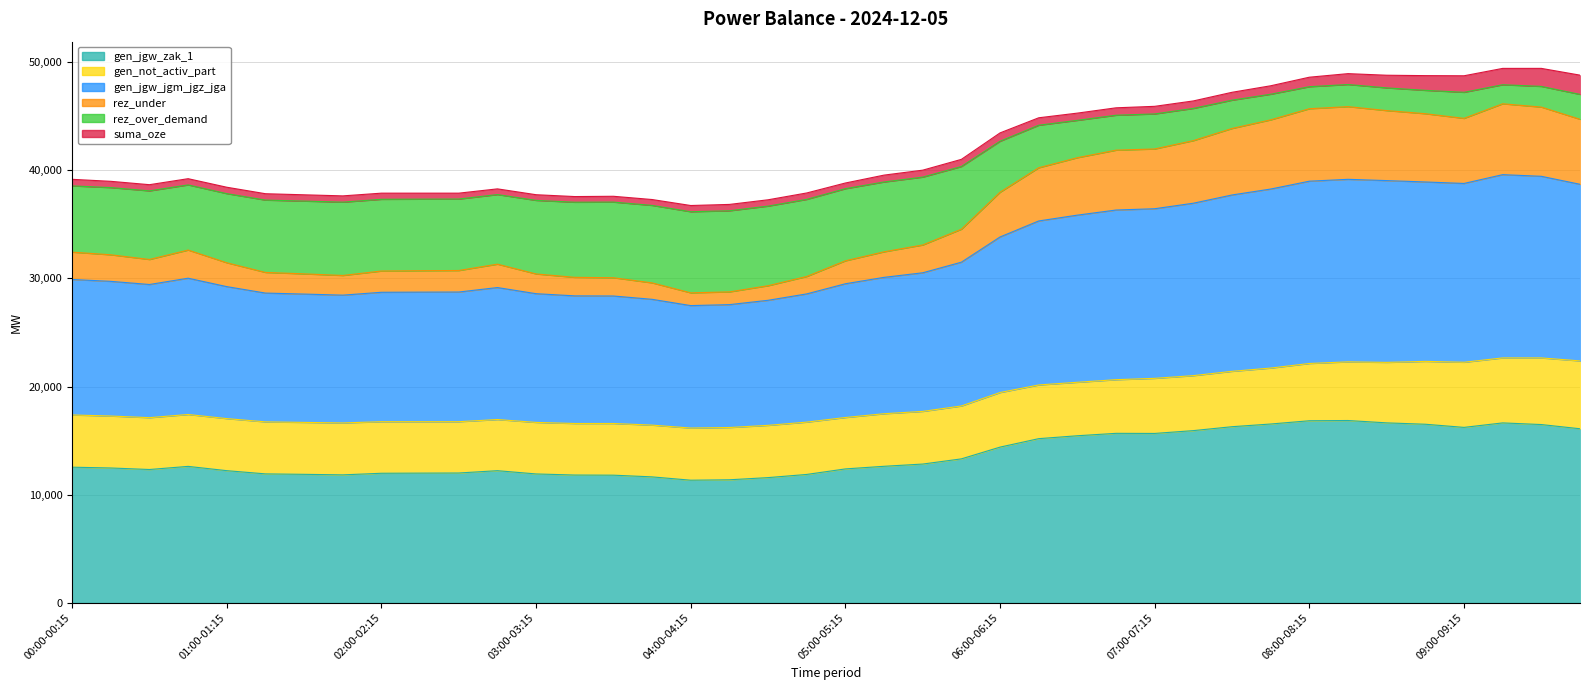

At which label does gen_jgw_zak_1 first exceed 12610?

05:15-05:30